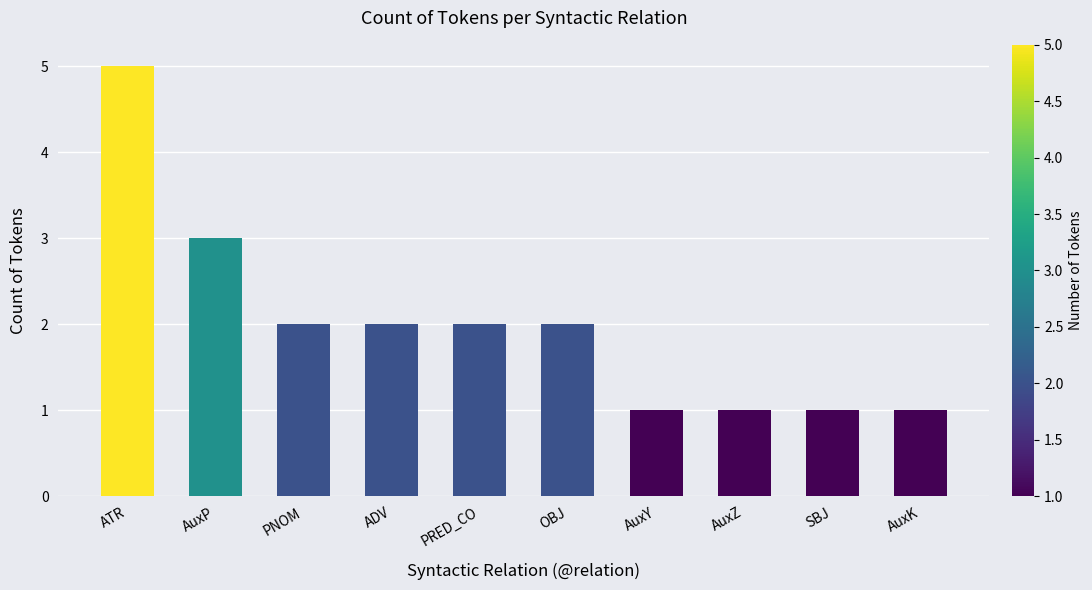

Count the number of categories in the chart.

10